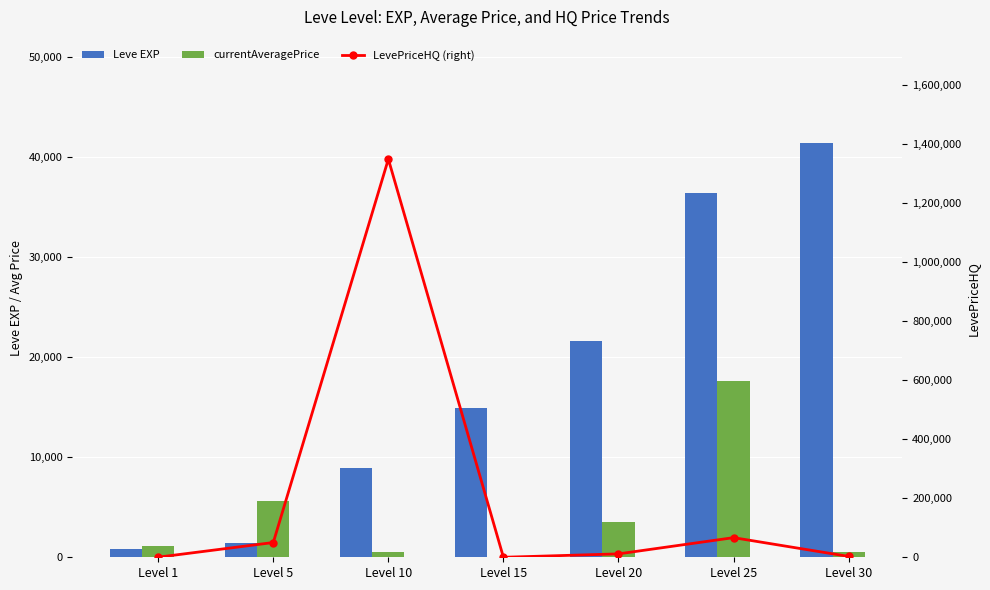

What is the maximum value shown in the chart?

1348741.6